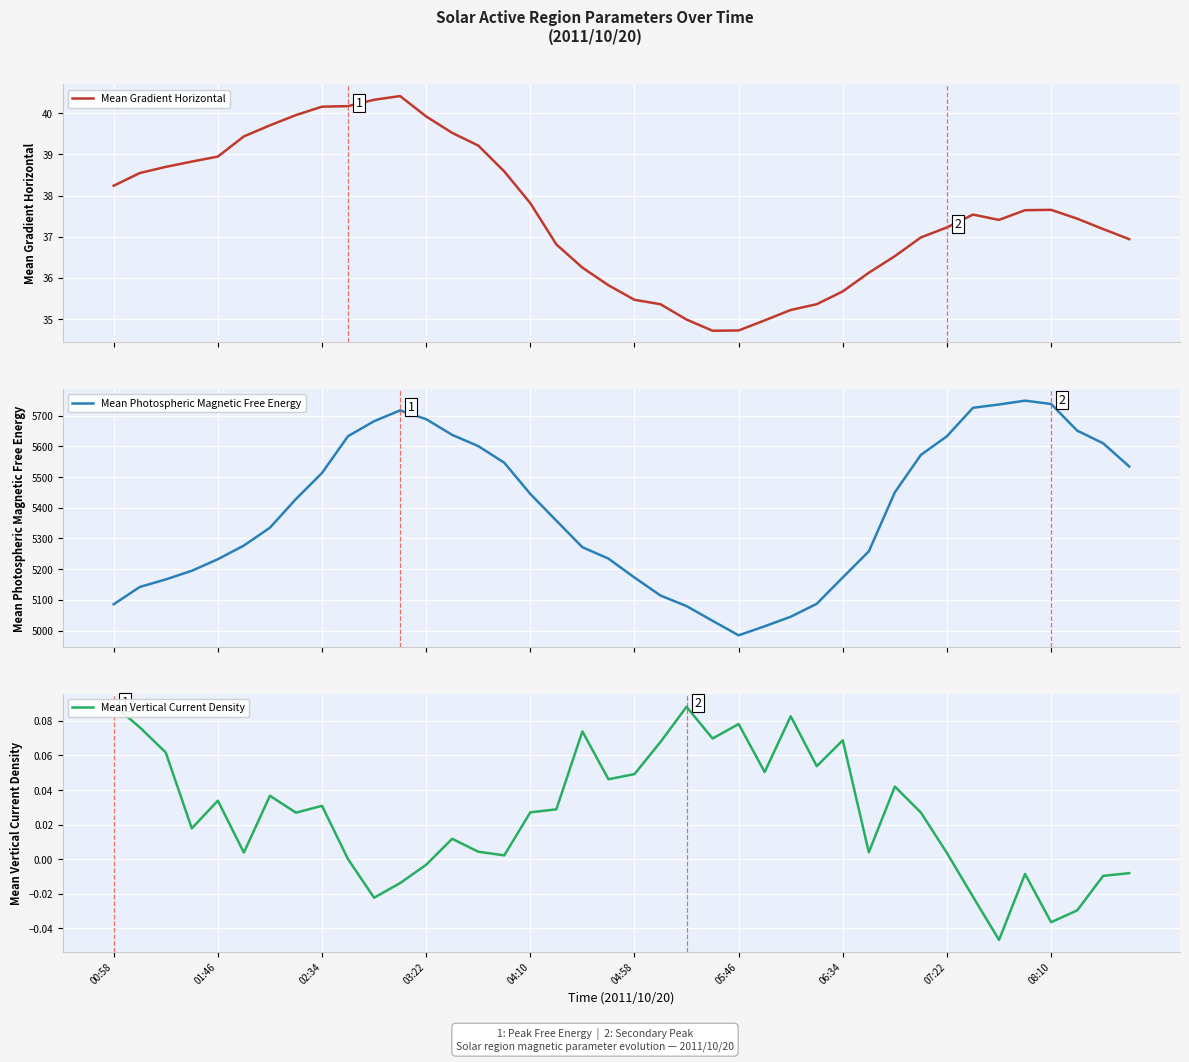

What is the maximum value for Mean Gradient Horizontal?

40.4